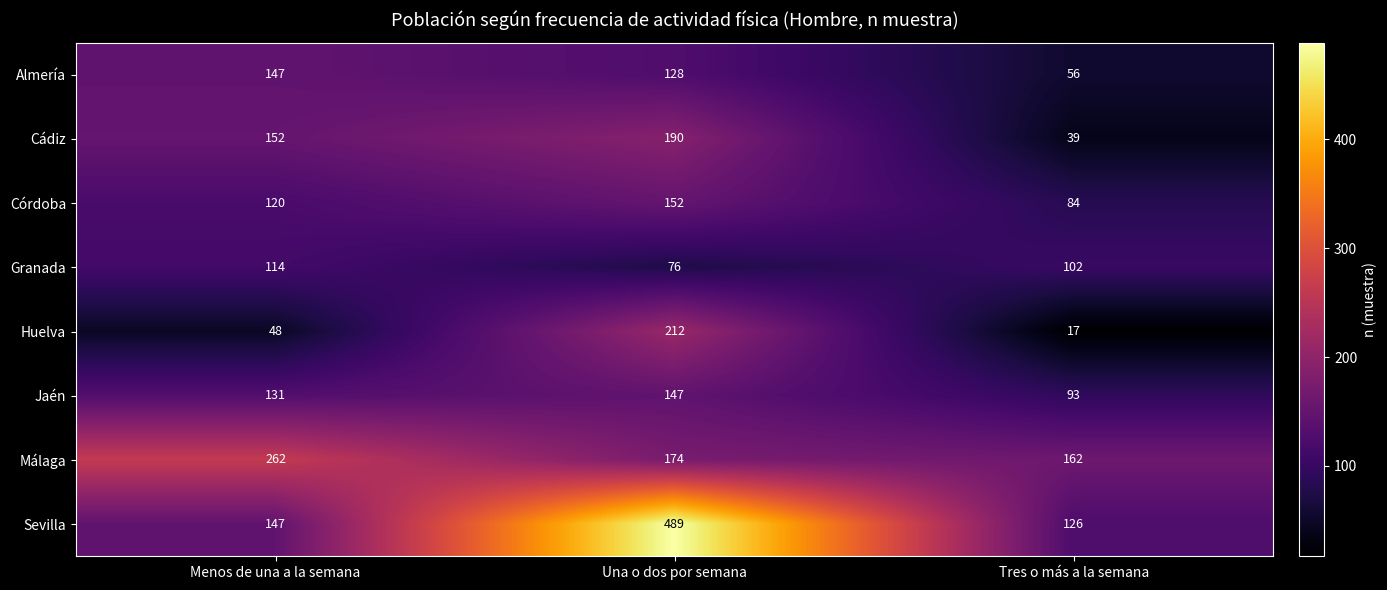

What is the difference between the Jaén values at Una o dos por semana and Tres o más a la semana?

54